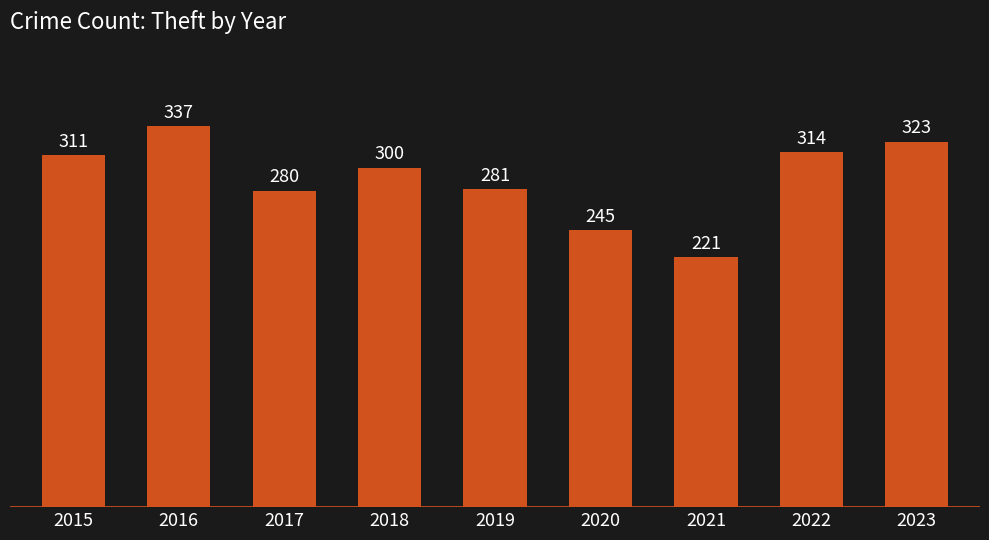

List the labels in order of value, largest first.

2016, 2023, 2022, 2015, 2018, 2019, 2017, 2020, 2021